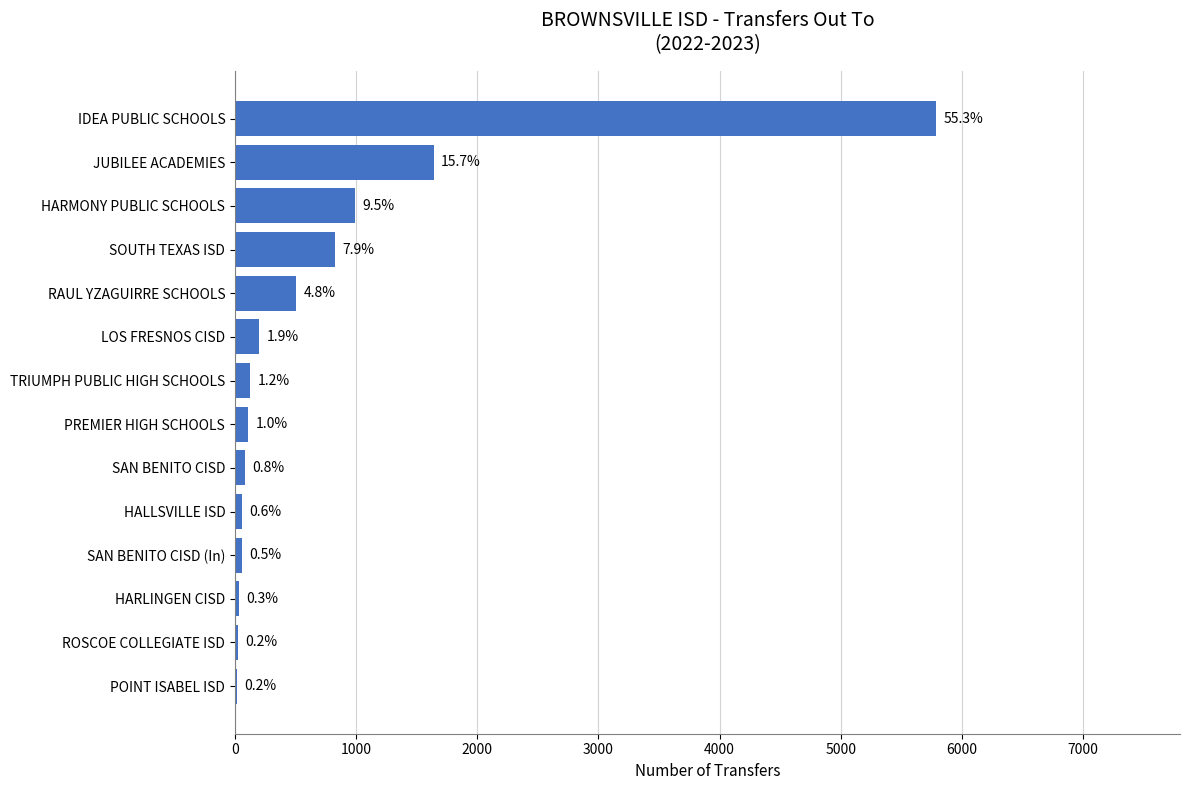

Are the bars horizontal?

Yes